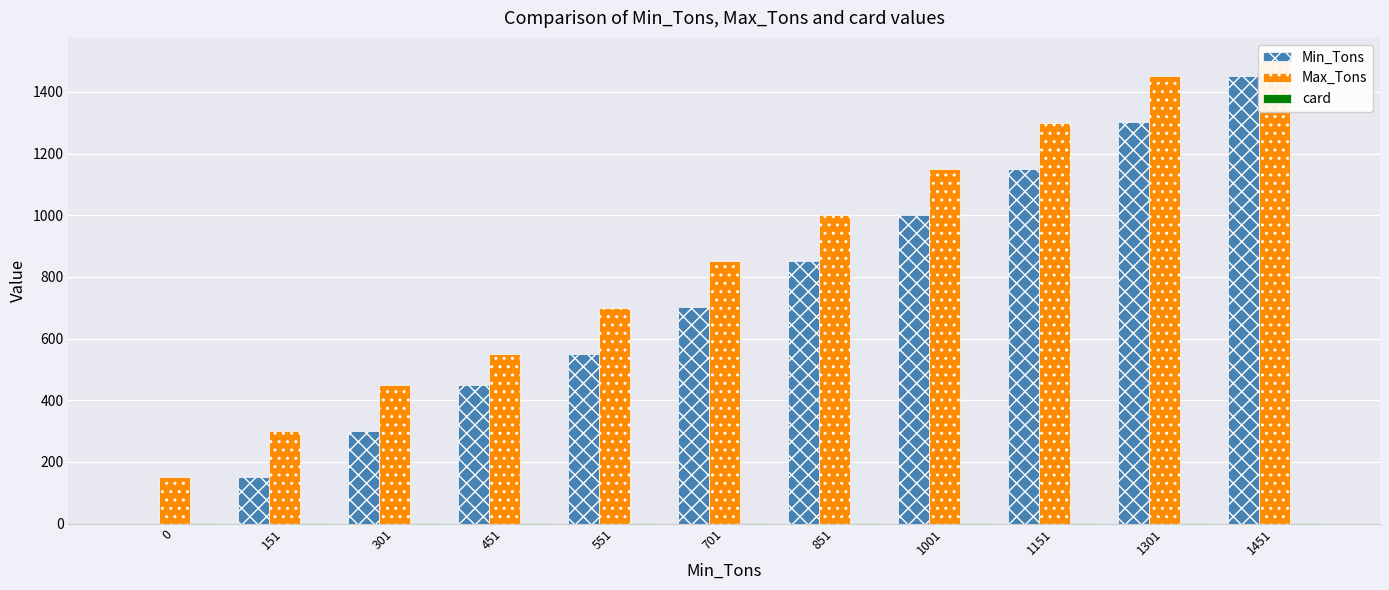

What is the spread (max minus min) of values at 301?

449